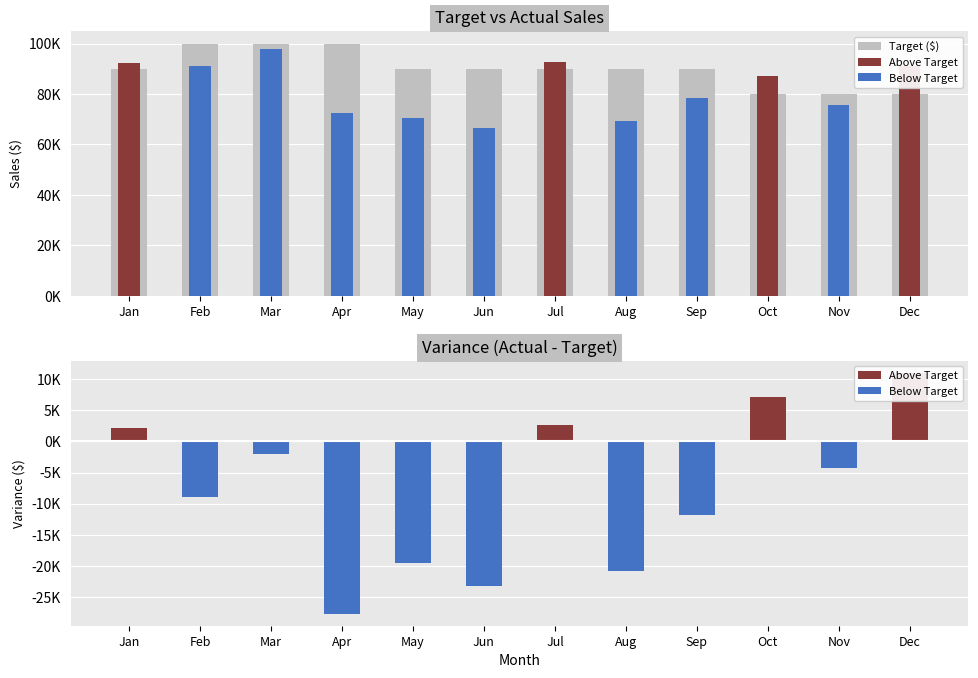

Which series has the largest range (max minus min)?

Below Target